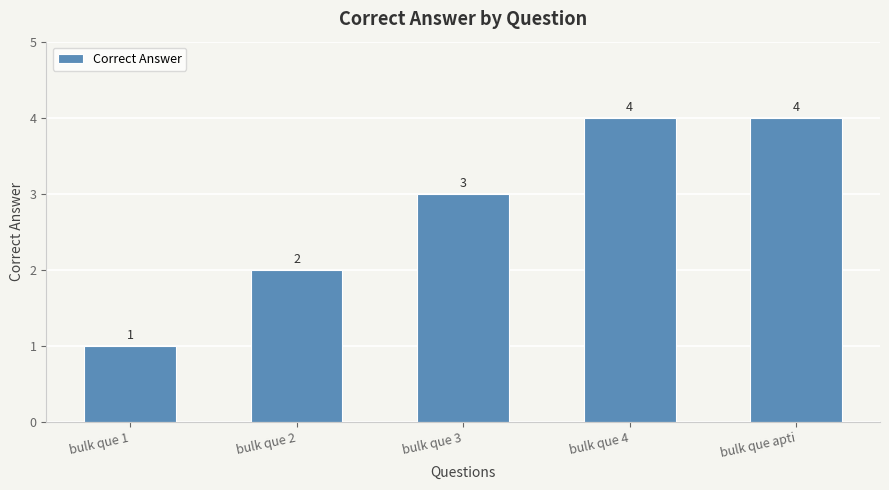

Count the values in the range 2 to 4.

4